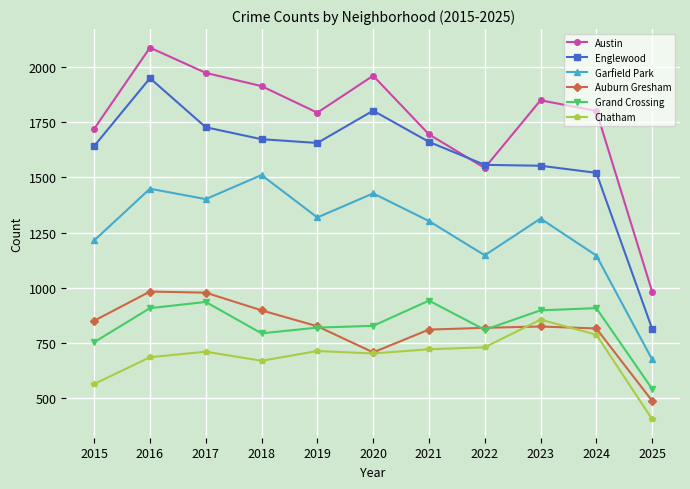

What is the highest value of the Garfield Park series?

1510